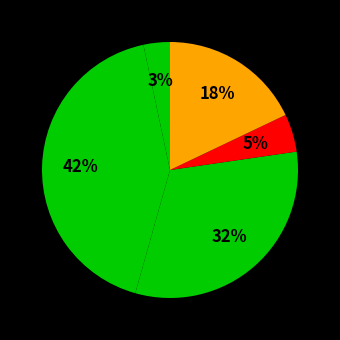

How many slices are in this pie chart?

5